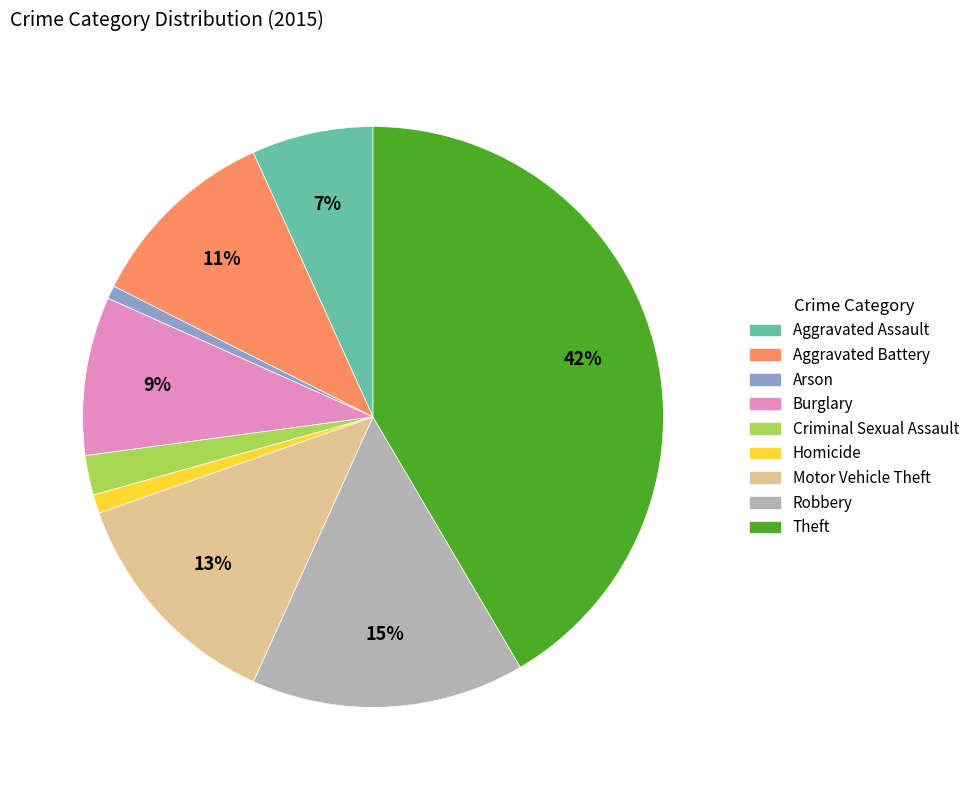

To the nearest percent, what is the combined percentage of Homicide and Theft?

43%